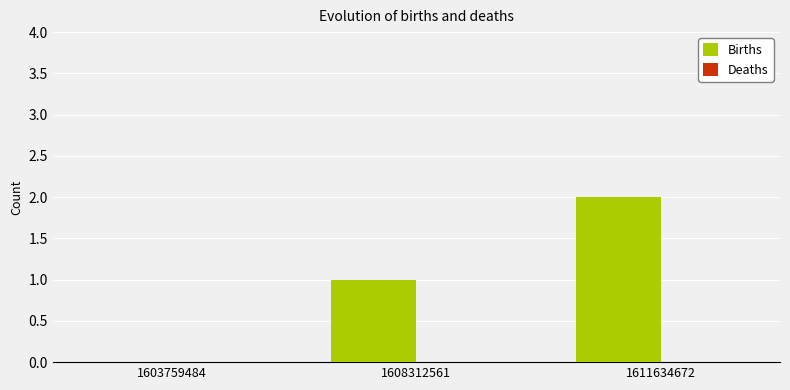

Which has a higher value, 1603759484 or 1611634672?

1611634672